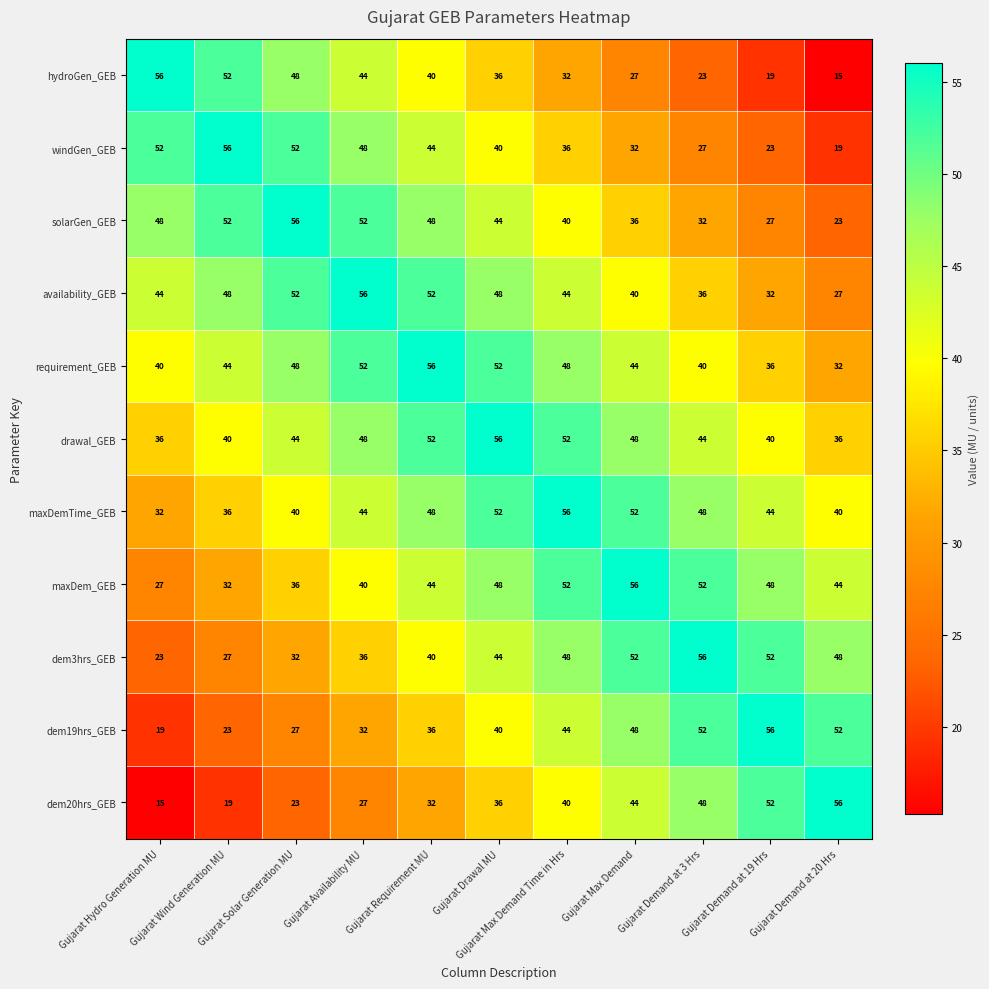

What is the difference between the maximum and second lowest values in the maxDem_GEB series?

24